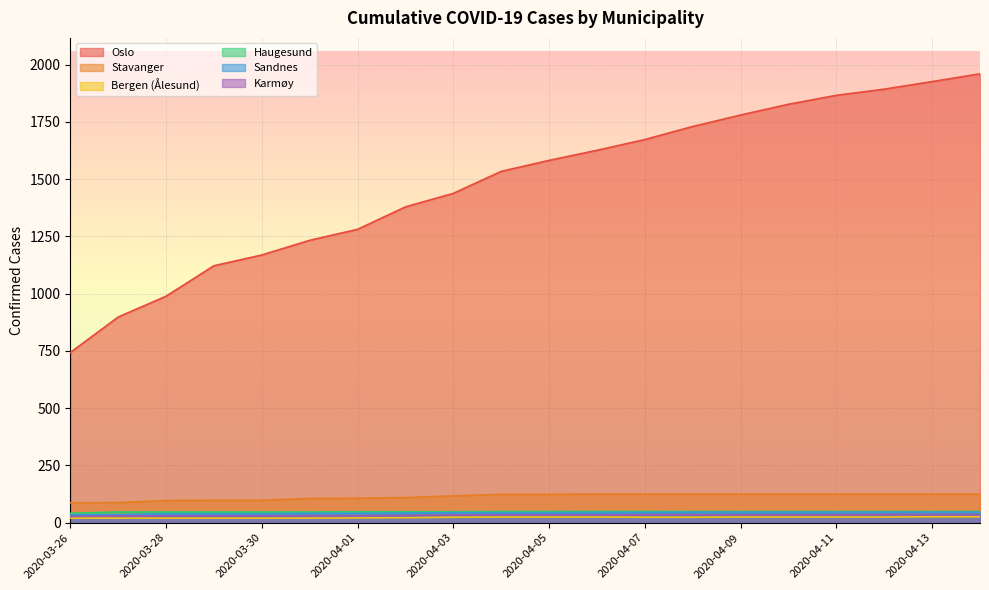

Rank the series by their maximum value, from lowest to highest.

Bergen (Ålesund), Karmøy, Sandnes, Haugesund, Stavanger, Oslo